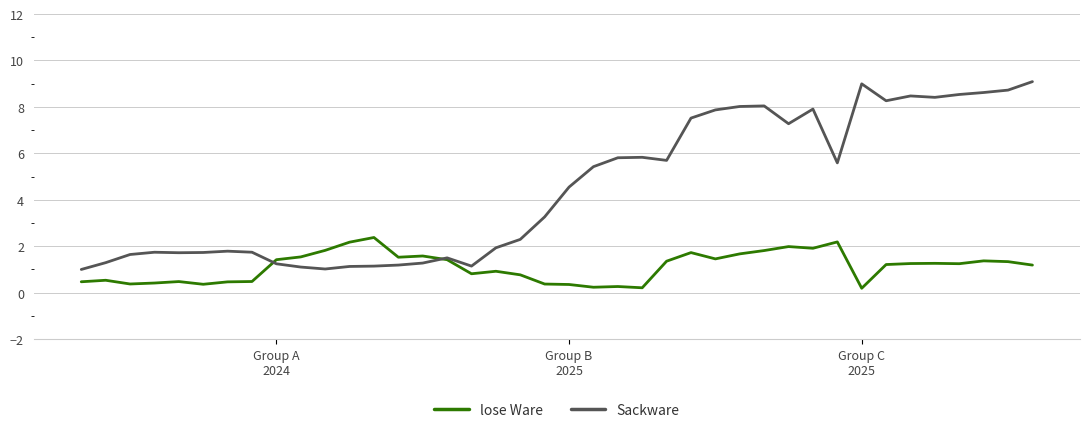

Which series has the largest range (max minus min)?

Sackware